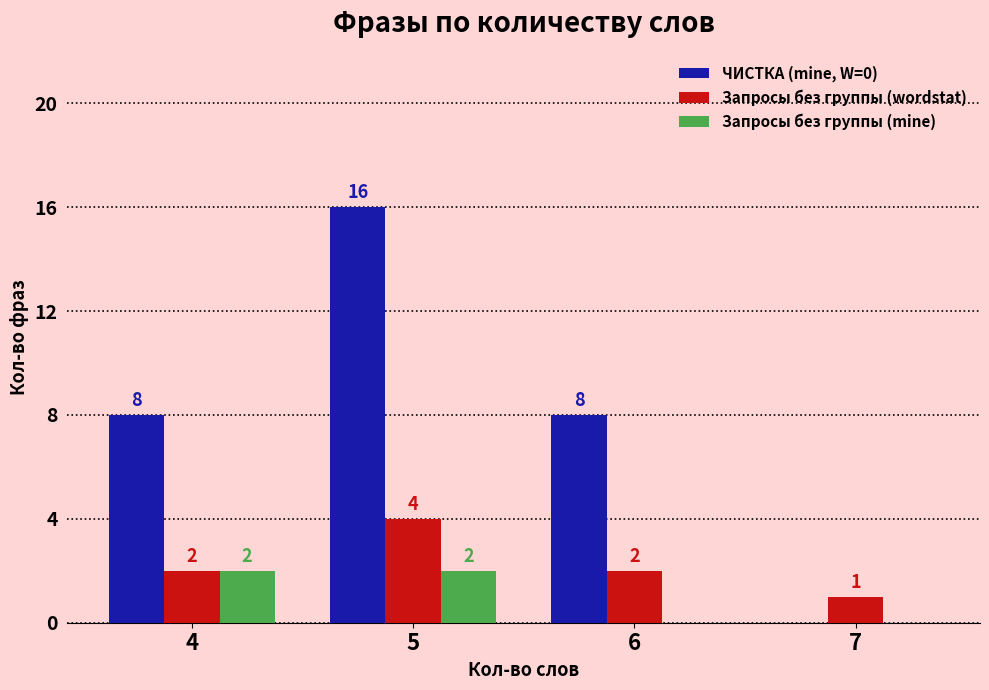

Is it true that Запросы без группы (mine) equals 0 at 6?

True